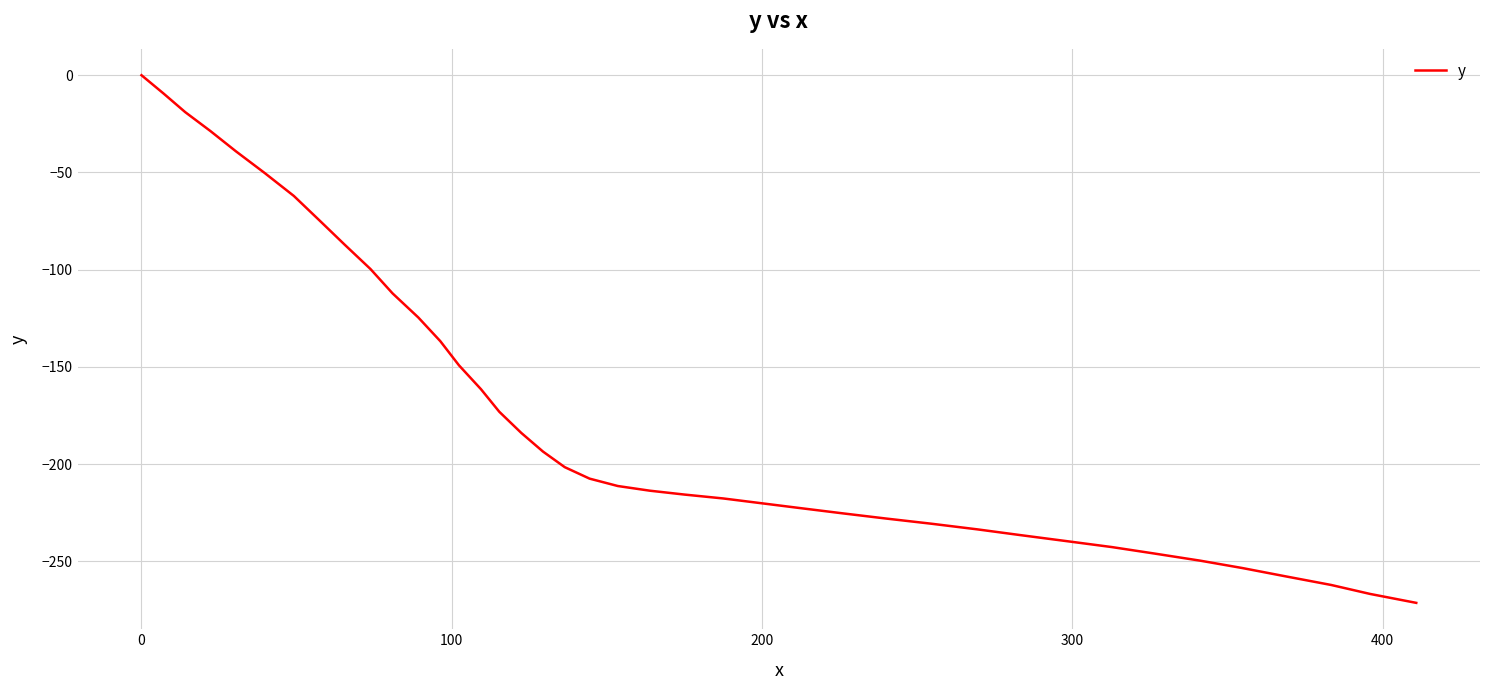

What is the minimum value shown in the chart?

-271.4